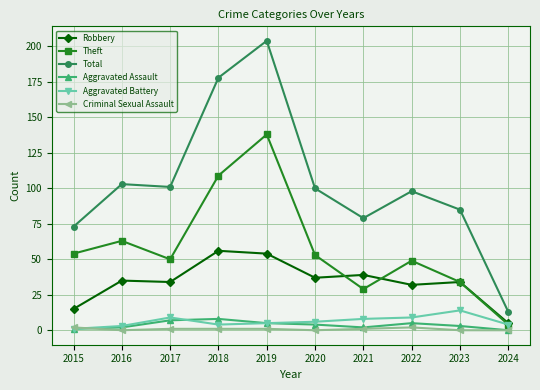

True or false: Theft and Total intersect in this chart.

False